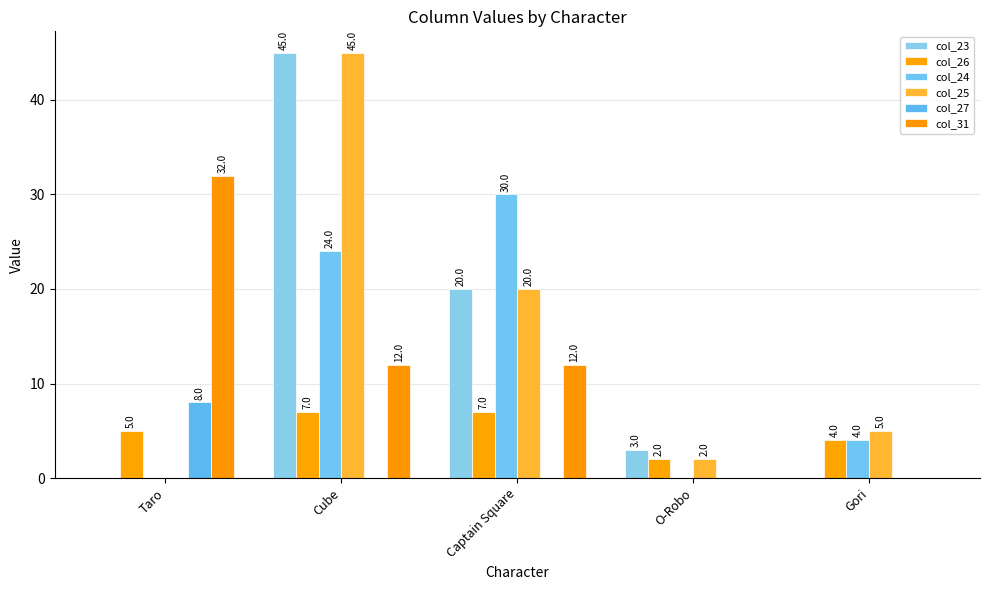

Are the bars horizontal?

No